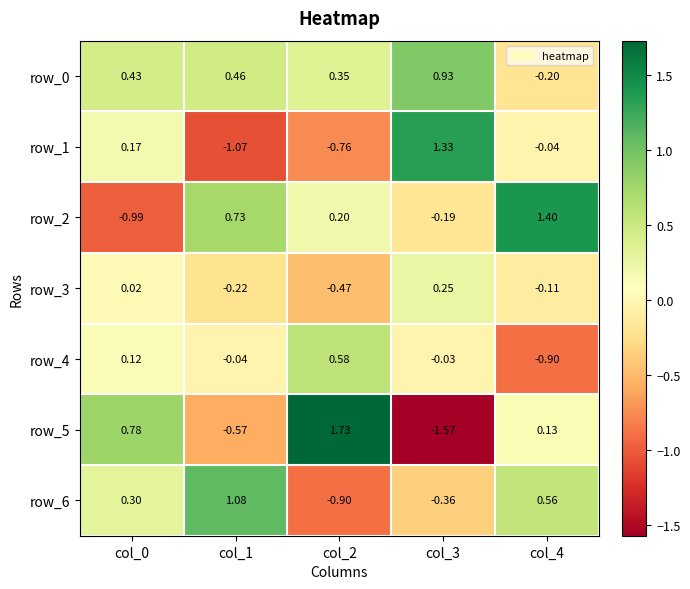

At which category is the sum across all series the highest?

col_4